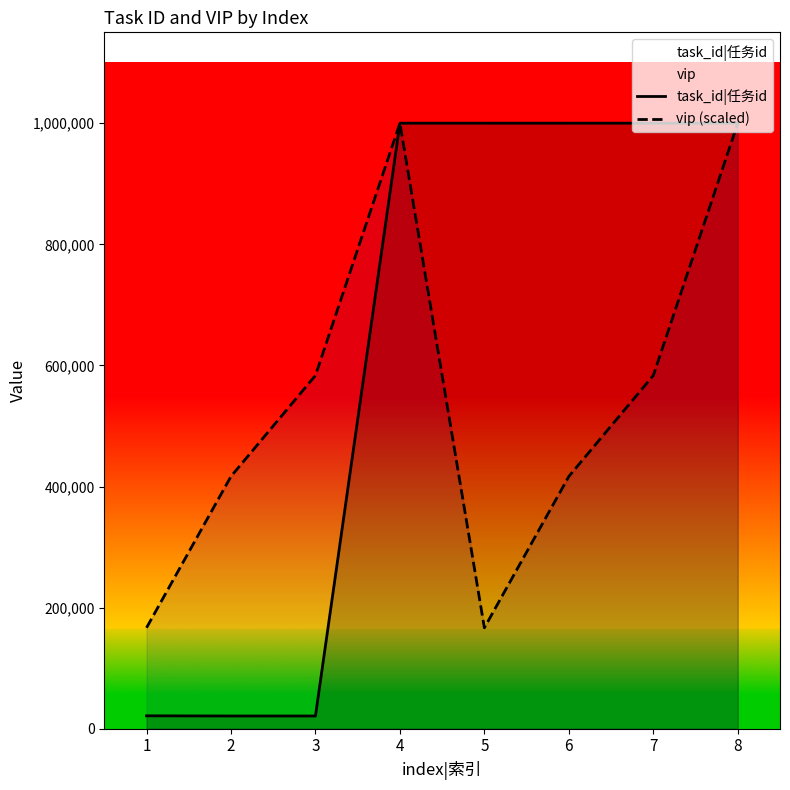

The value of task_id|任务id at 3 is 37394.8. True or false?

False